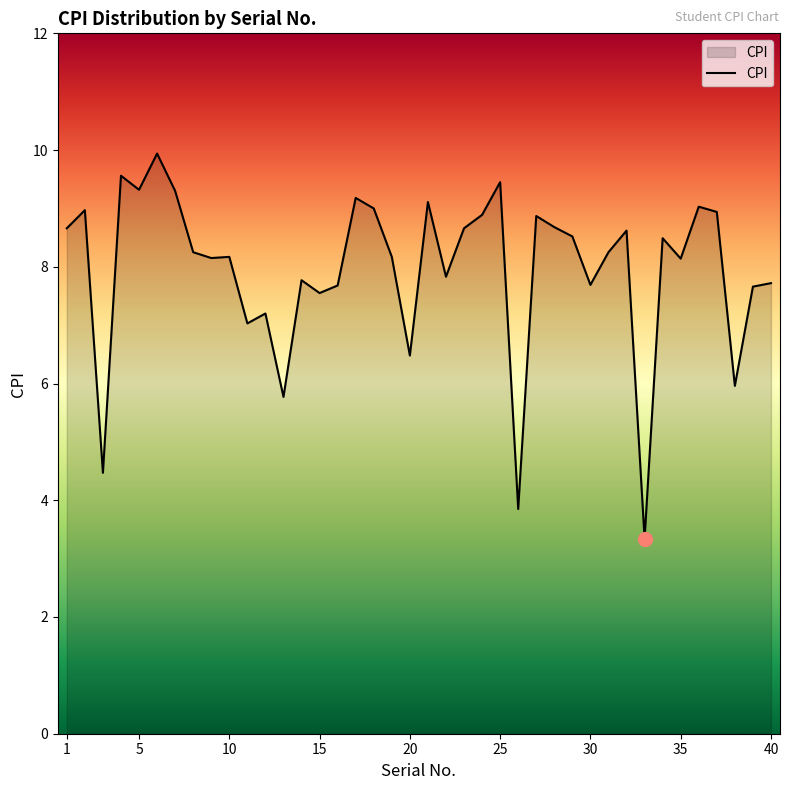

What is the minimum value shown in the chart?

3.3